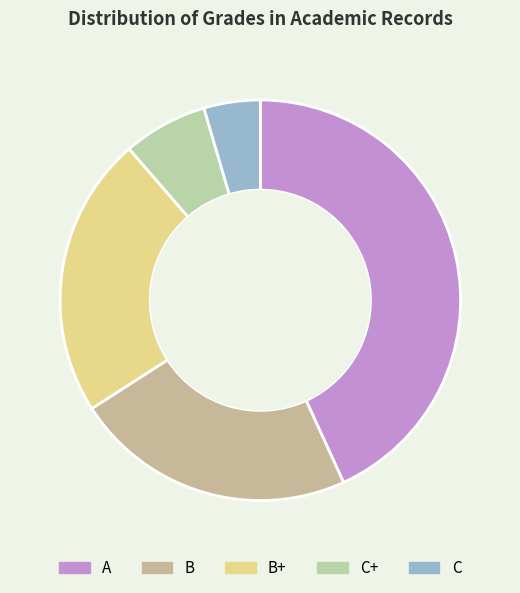

Rank the categories by value from highest to lowest.

A, B, B+, C+, C